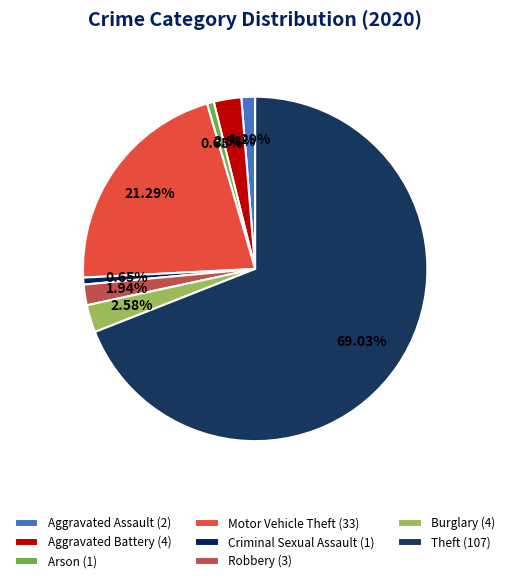

How many segments does this pie chart have?

8